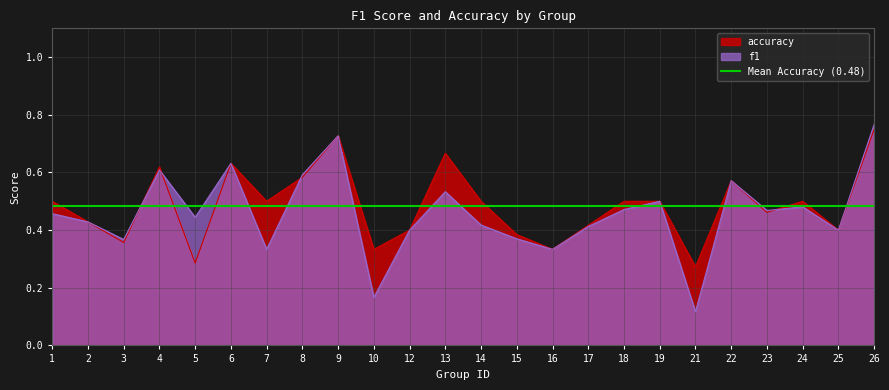

What is the average value of the accuracy series?

0.5